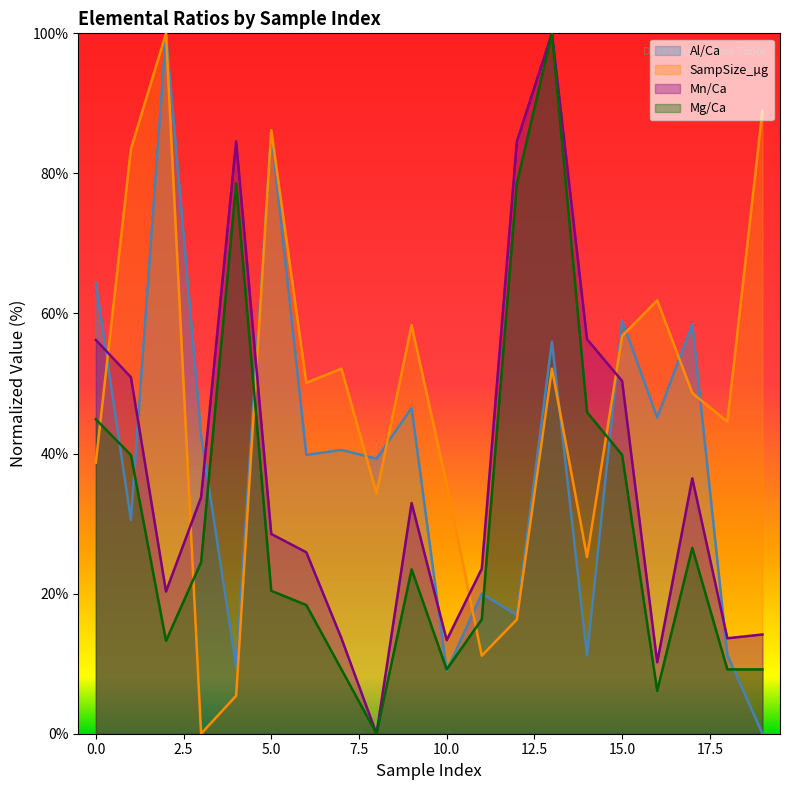

Is it true that Mn/Ca equals 0.0 at 8?

True